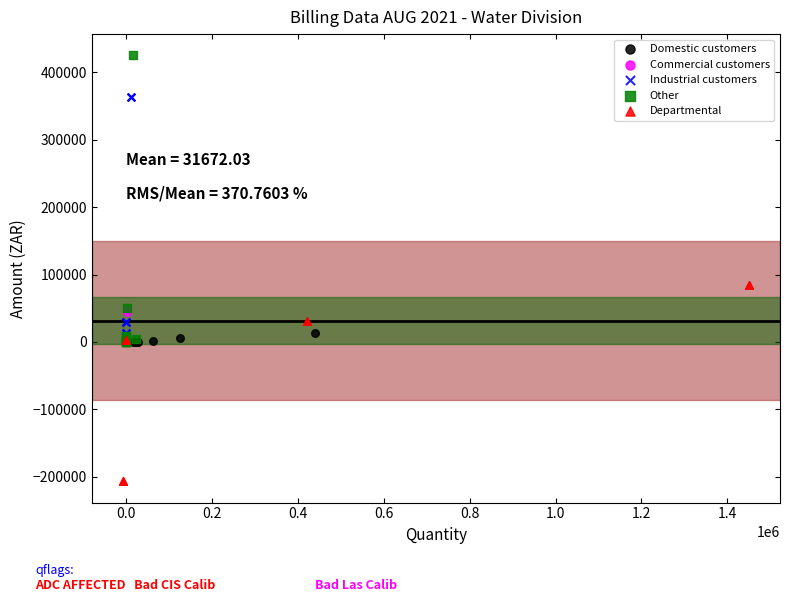

Which series reaches the maximum Y coordinate?

Other